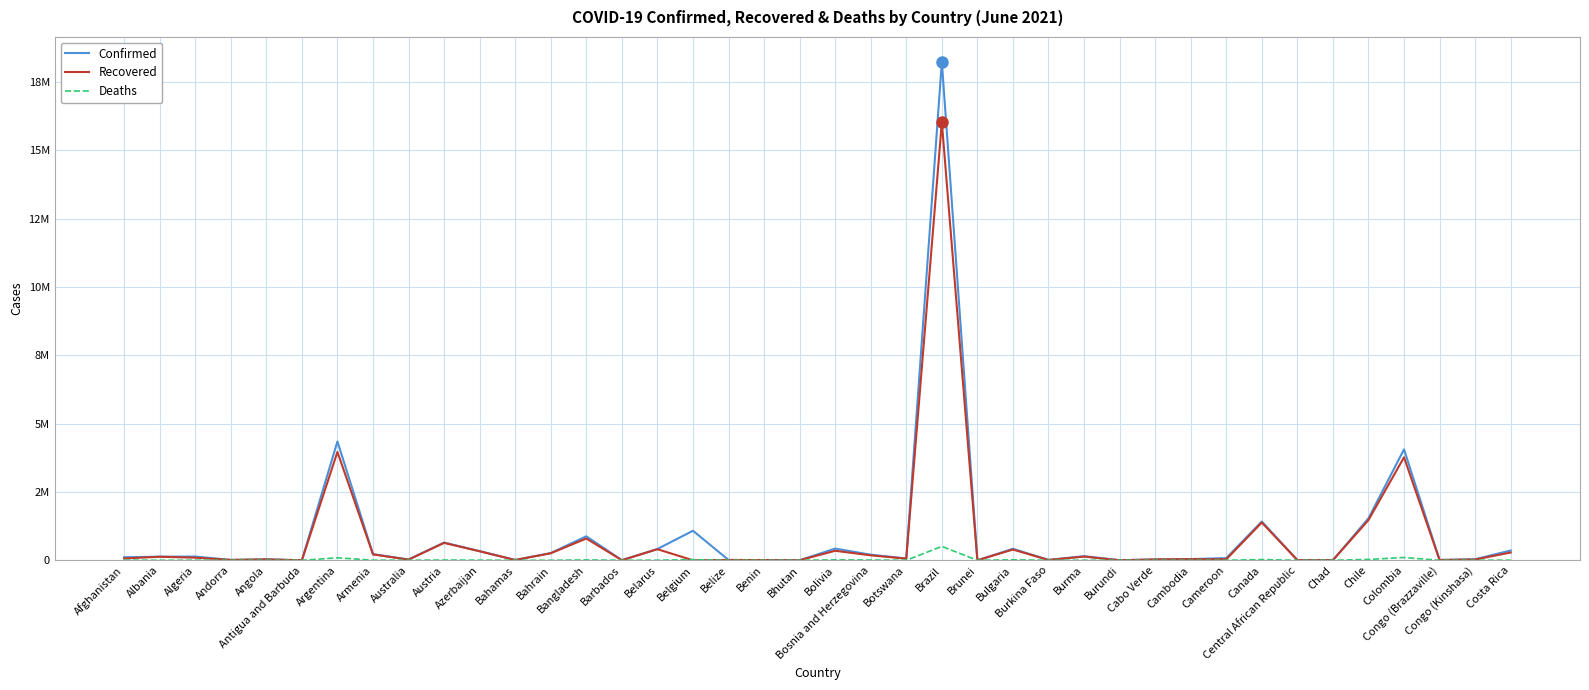

What is the average value of the Deaths series?

22378